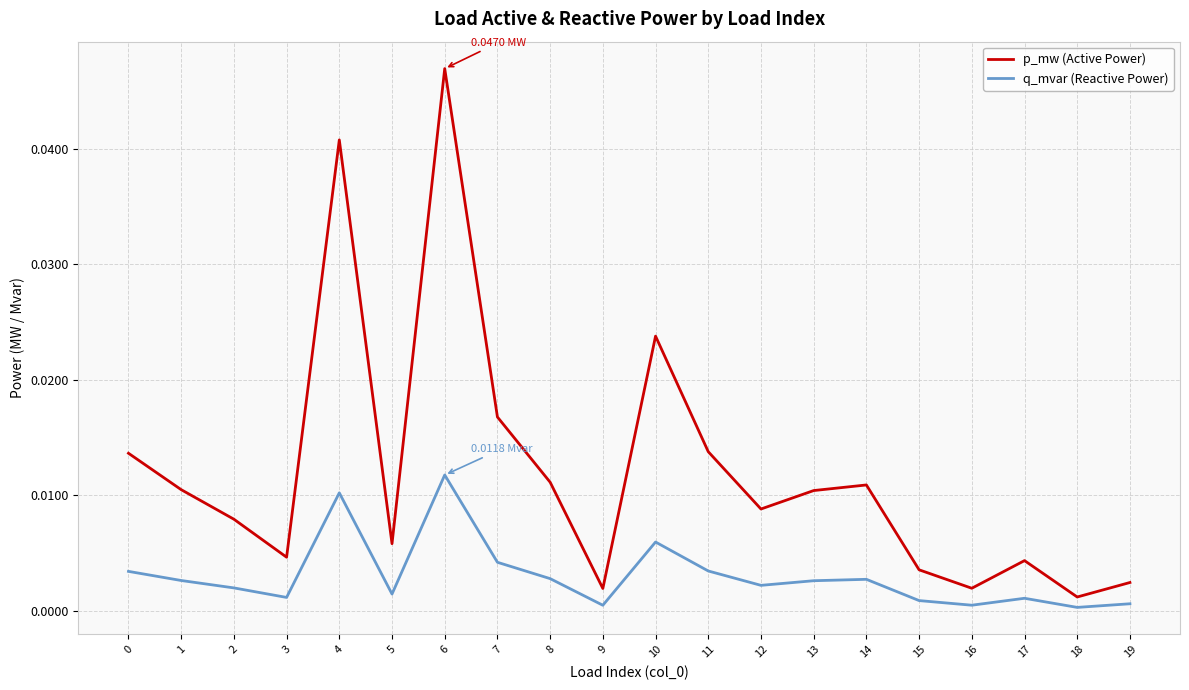

At how many categories does at least one series exceed 0?

20